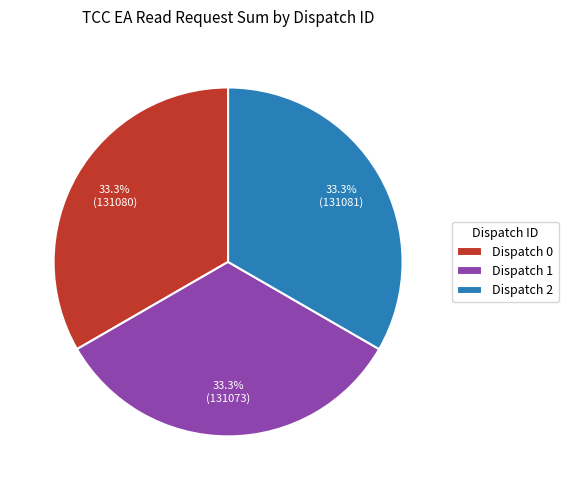

Is Dispatch 2 the majority of the pie?

No